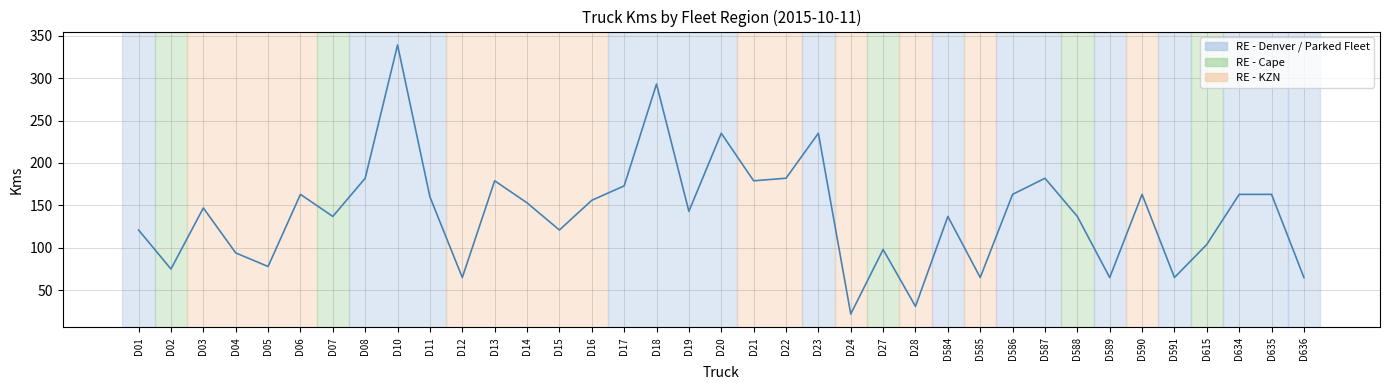

What is the sum of the values at D634 and D02?

238